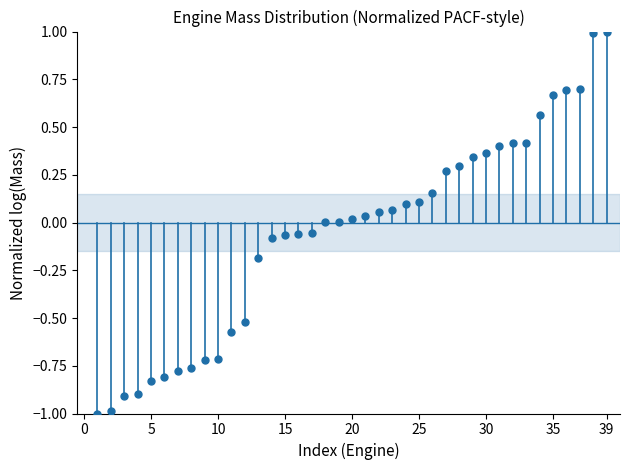

What is the range of X values (max minus min)?

38.0